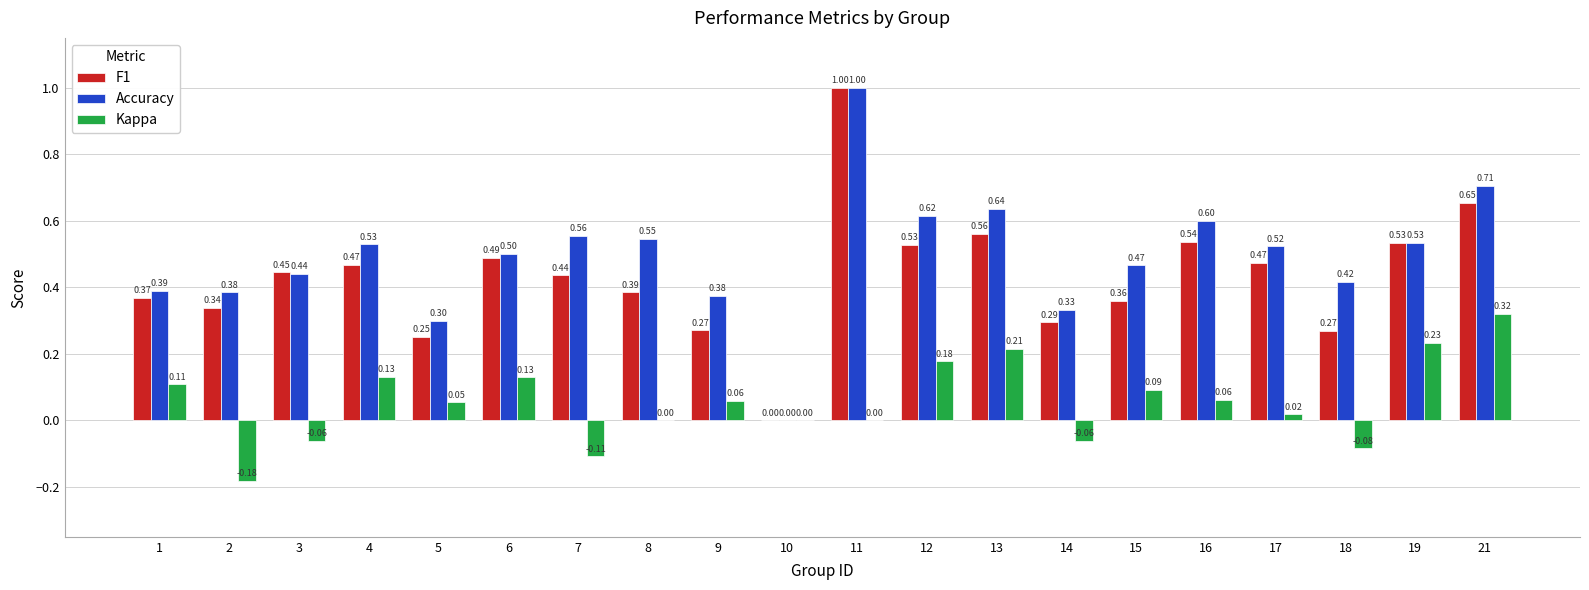

What is the total value across all series at 18?

0.6